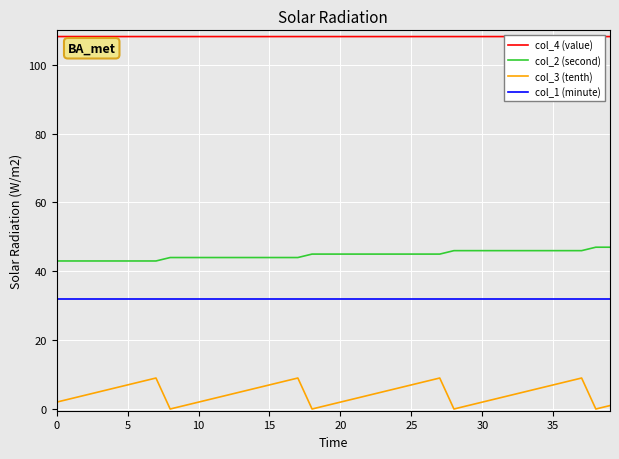

What is the difference between the maximum and second lowest values in the col_2 (second) series?

4